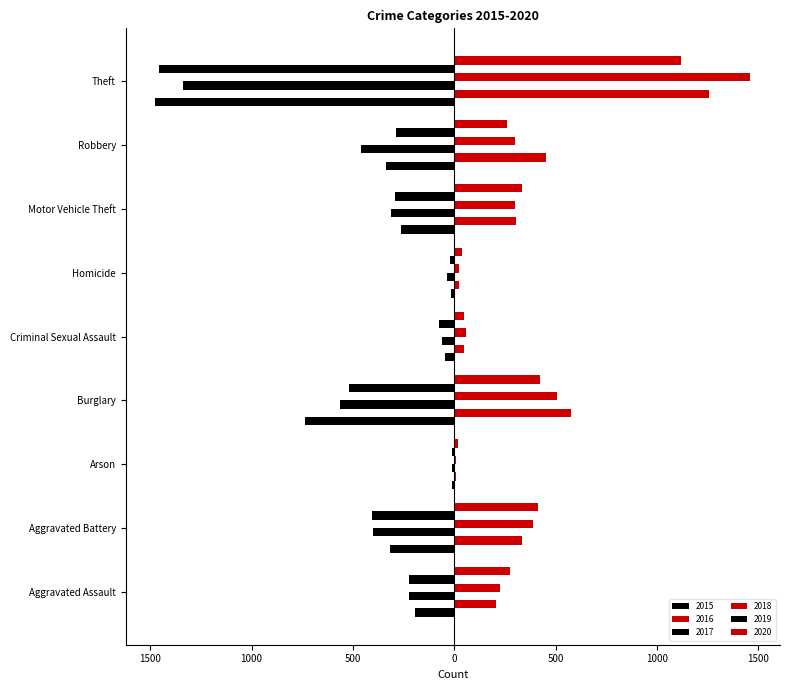

At how many categories does at least one series exceed 601?

1